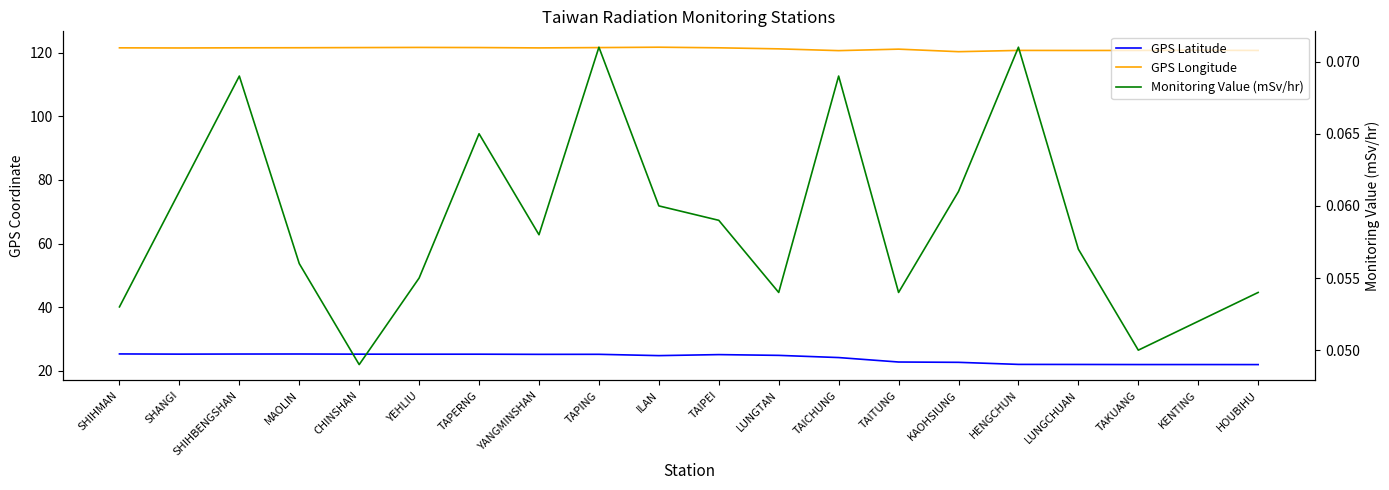

How many data points in GPS Longitude are less than 121?

7